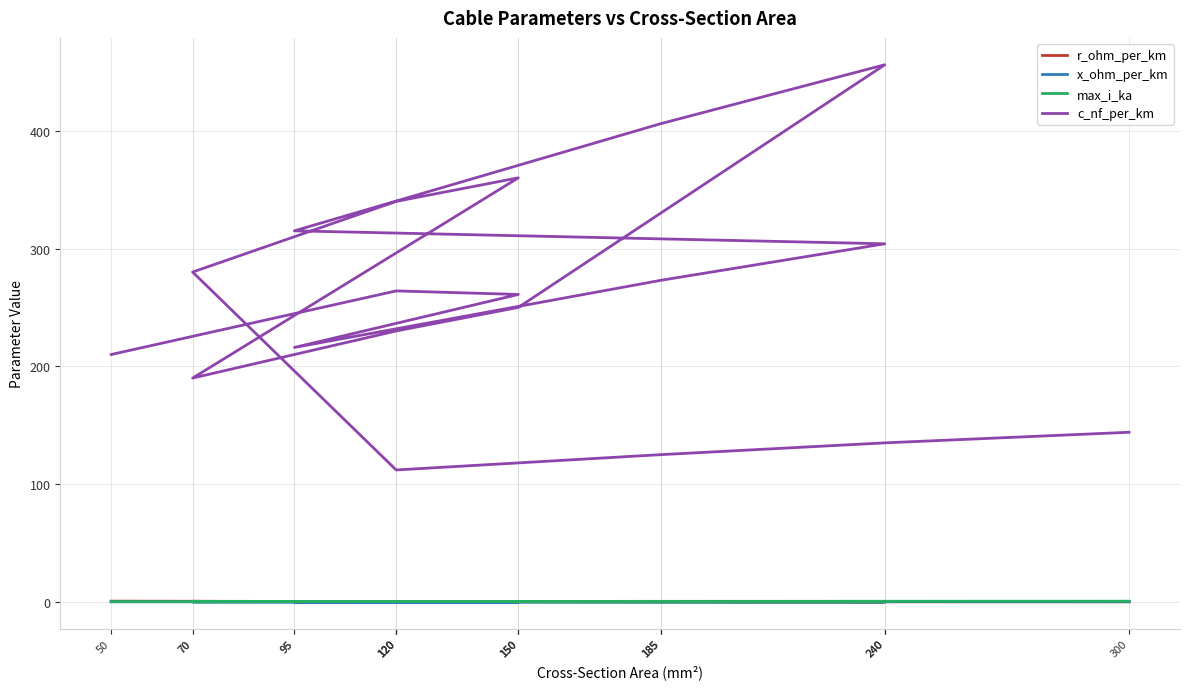

Does the chart have visible grid lines?

Yes